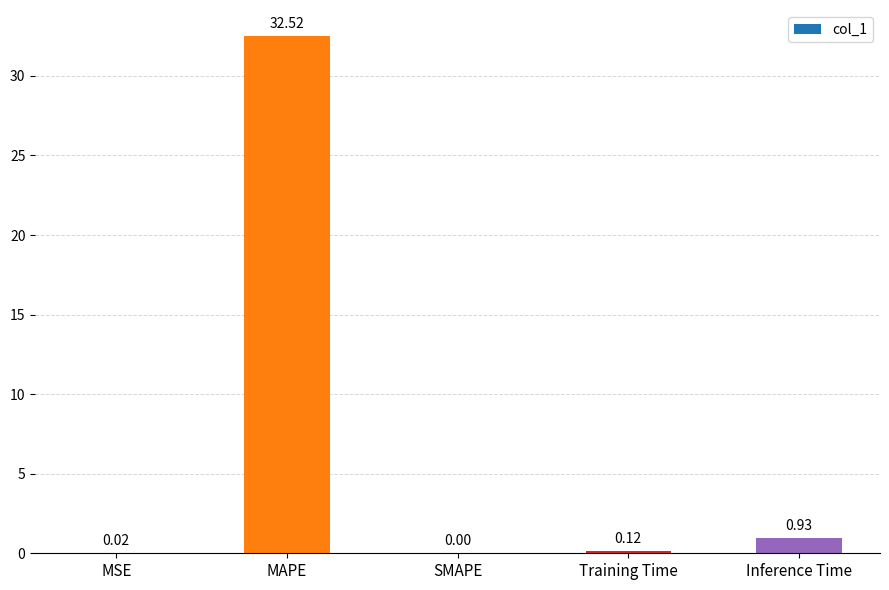

What is the change in value from MAPE to Training Time?

-32.4